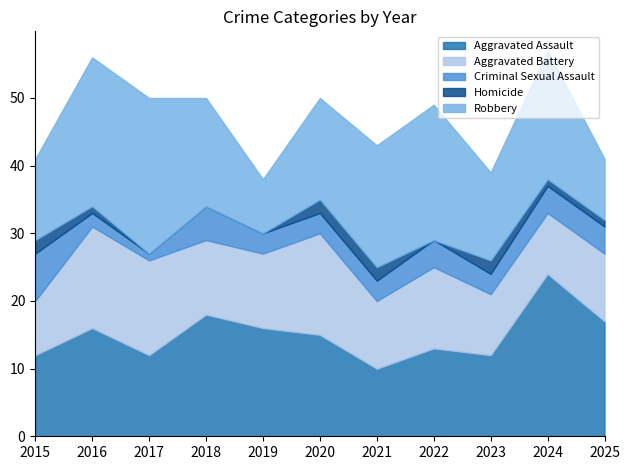

List the labels in order of Aggravated Battery value, smallest first.

2015, 2023, 2024, 2021, 2025, 2018, 2019, 2022, 2017, 2016, 2020